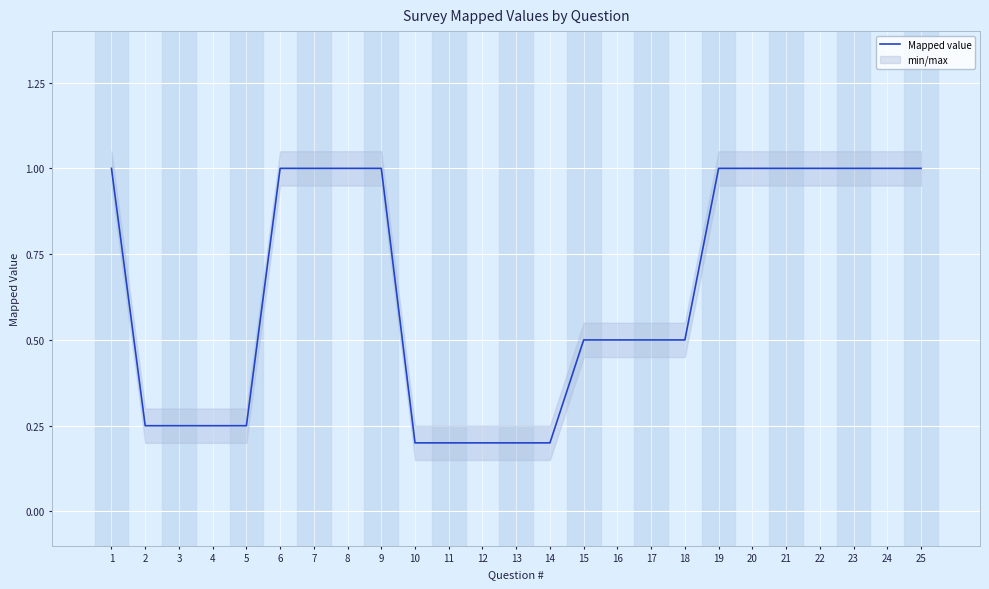

The chart shows a value of 0.2 at 5. True or false?

True